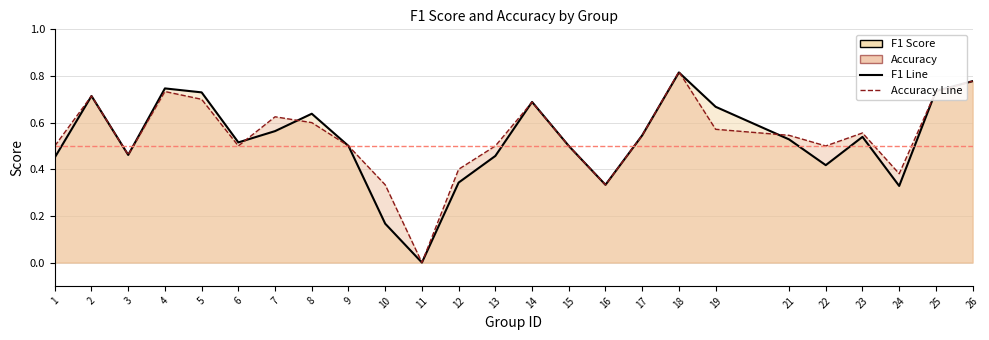

What is the sum of the accuracy values at 5 and 19?

1.3